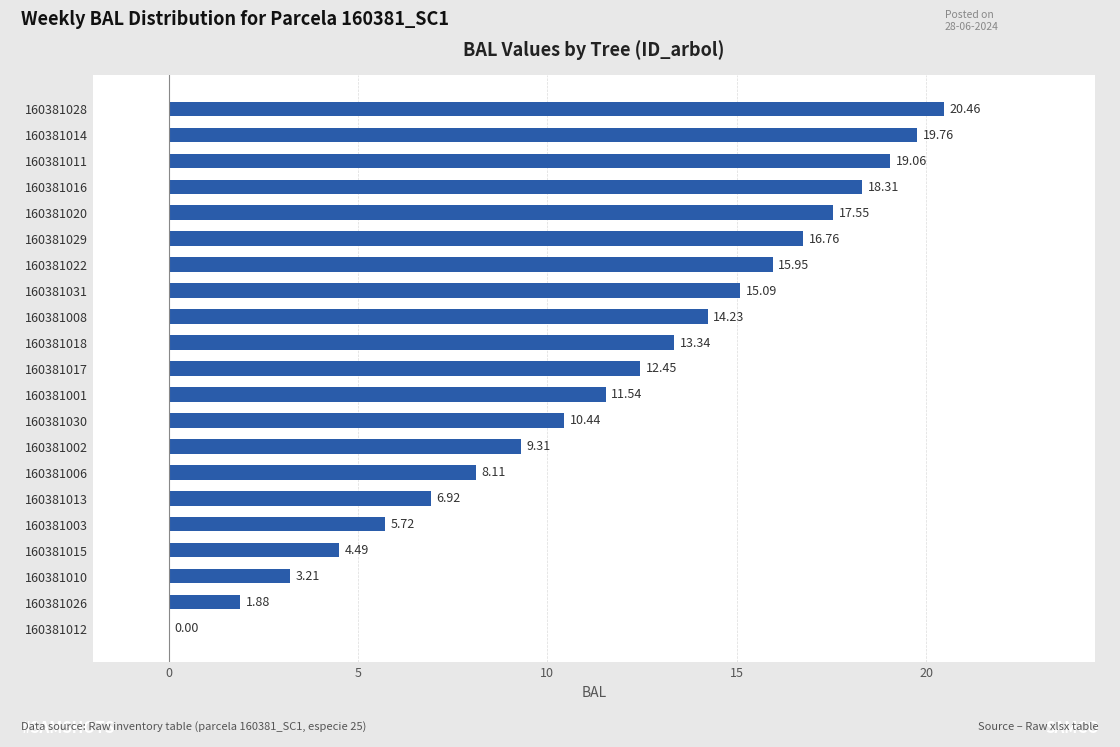

Which has a higher value, 160381030 or 160381010?

160381030